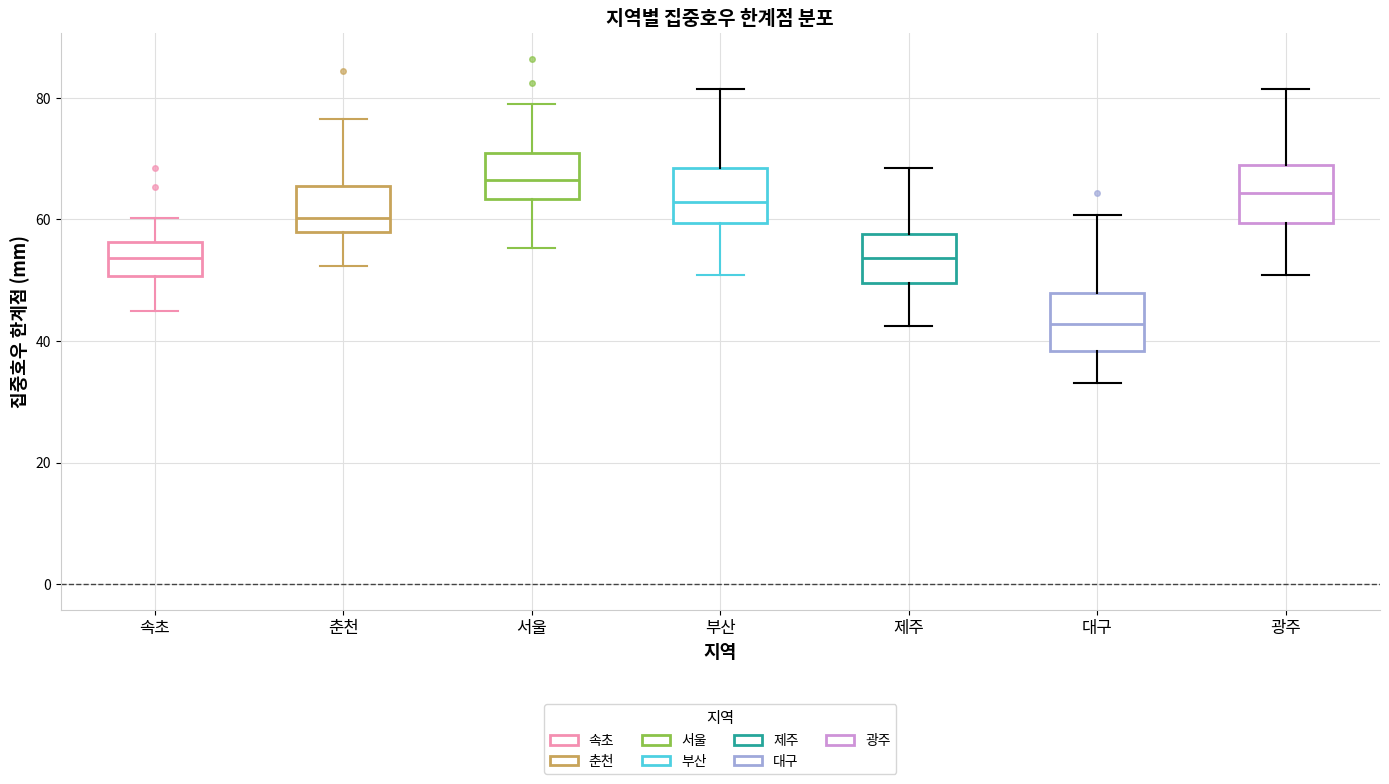

Reading left to right, read every box against the y-axis: the position of its median line, the range the box covers, and the ends of its whiskers. The values are not printed on the chart, so give them approximately, as read against the axis.

속초: median 54, box 50 to 56, whiskers 44 to 60
춘천: median 60, box 58 to 66, whiskers 52 to 76
서울: median 66, box 64 to 70, whiskers 56 to 78
부산: median 62, box 60 to 68, whiskers 50 to 82
제주: median 54, box 50 to 58, whiskers 42 to 68
대구: median 42, box 38 to 48, whiskers 34 to 60
광주: median 64, box 60 to 68, whiskers 50 to 82